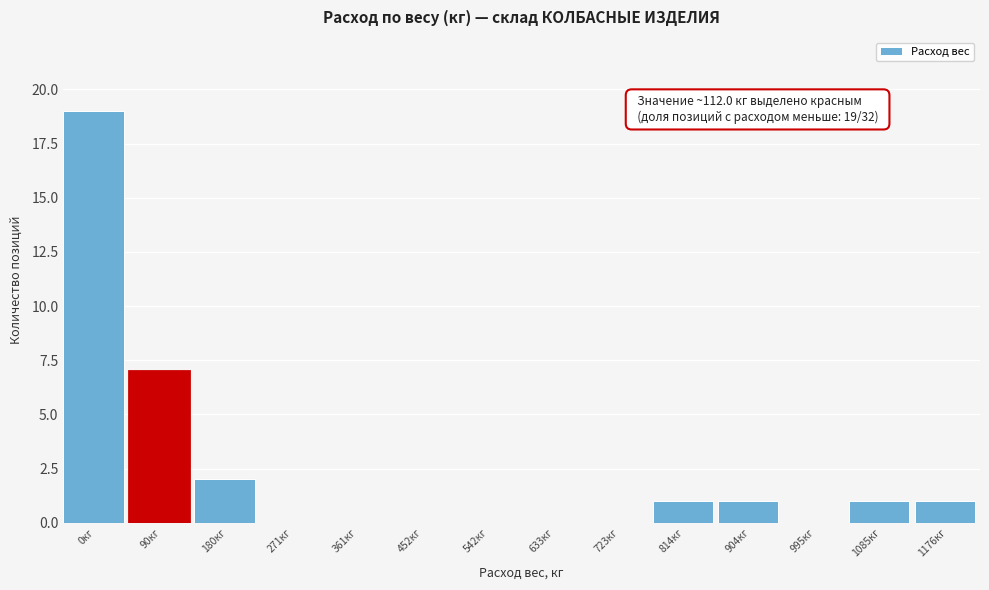

Reading left to right, list all the values displayed in this chart.

0кг=19	90кг=7	180кг=2	271кг=0	361кг=0	452кг=0	542кг=0	633кг=0	723кг=0	814кг=1	904кг=1	995кг=0	1085кг=1	1176кг=1